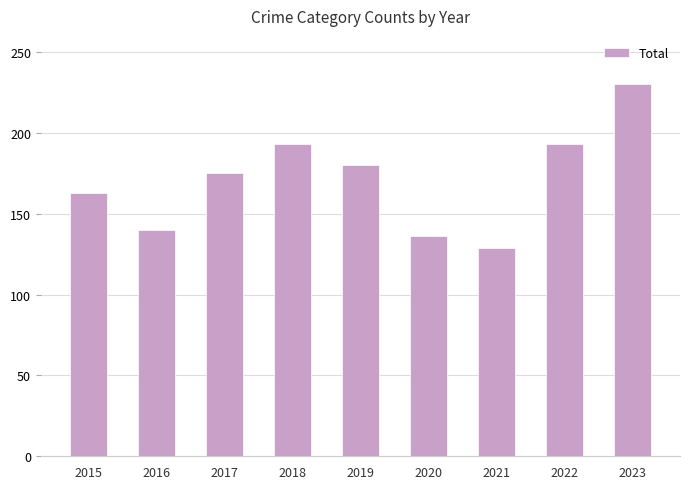

The chart shows a value of 273 at 2017. True or false?

False